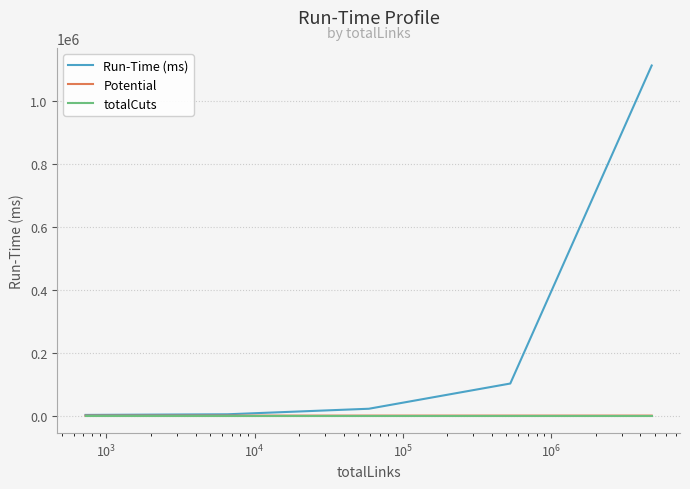

Which series has the largest total across all categories?

Run-Time (ms)